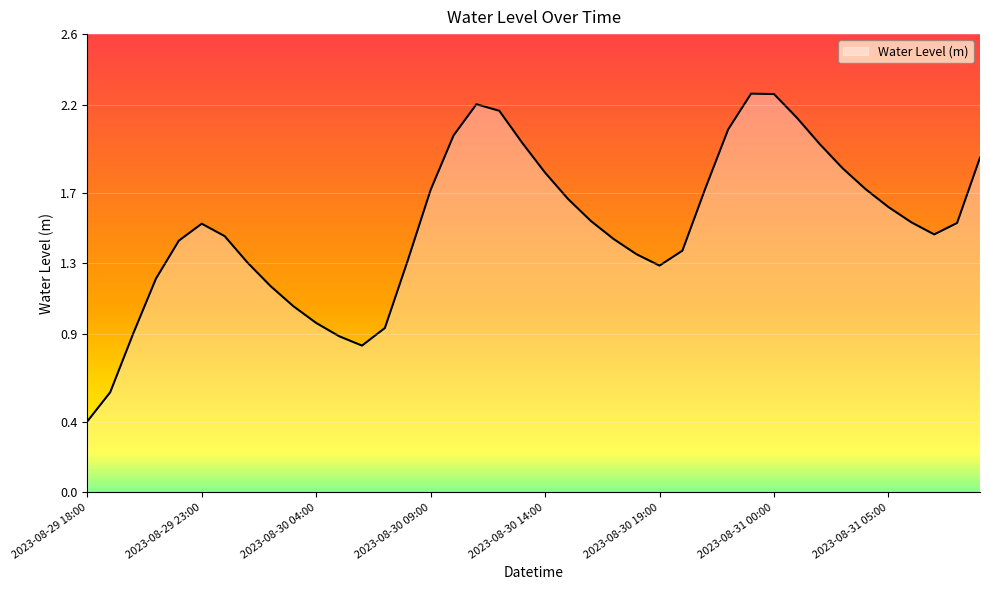

What is the difference between the maximum and minimum values?

1.9